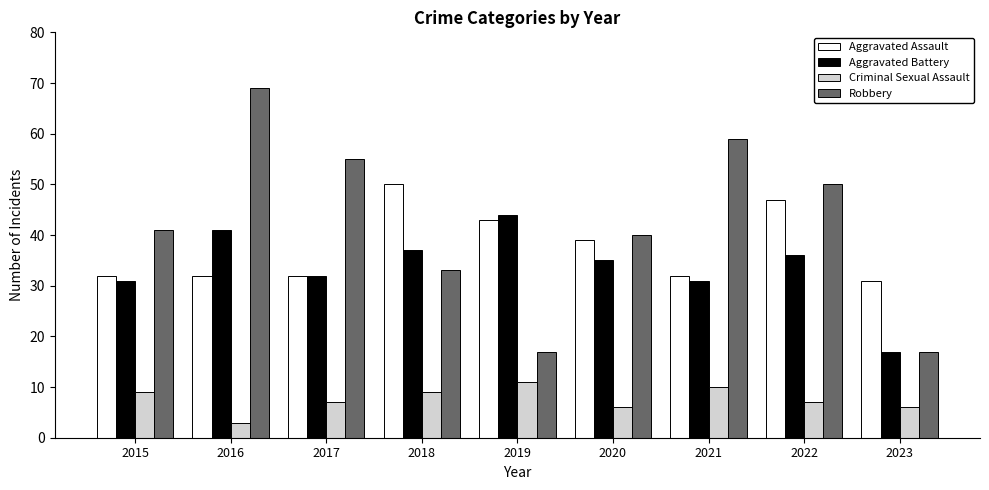

What is the average value of the Criminal Sexual Assault series?

8